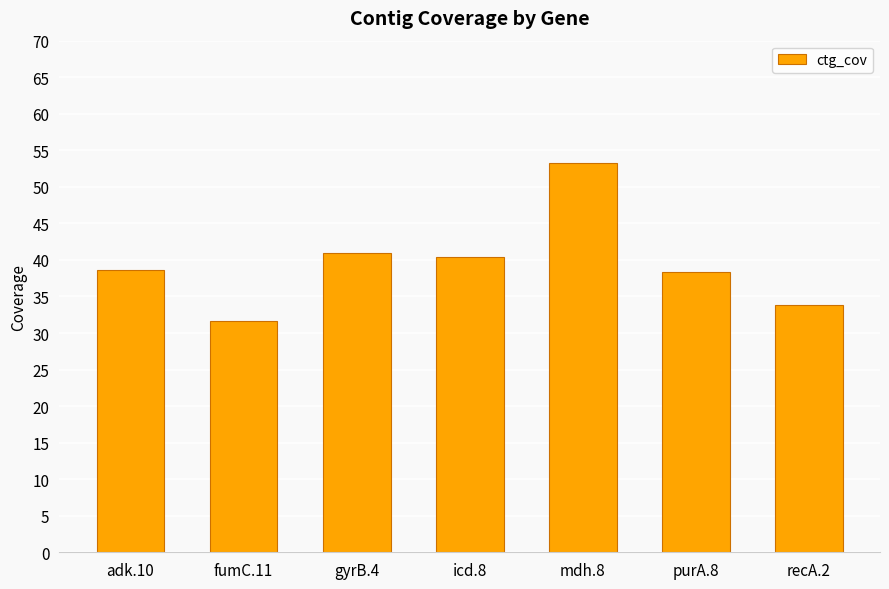

What is the approximate value at fumC.11?

31.6